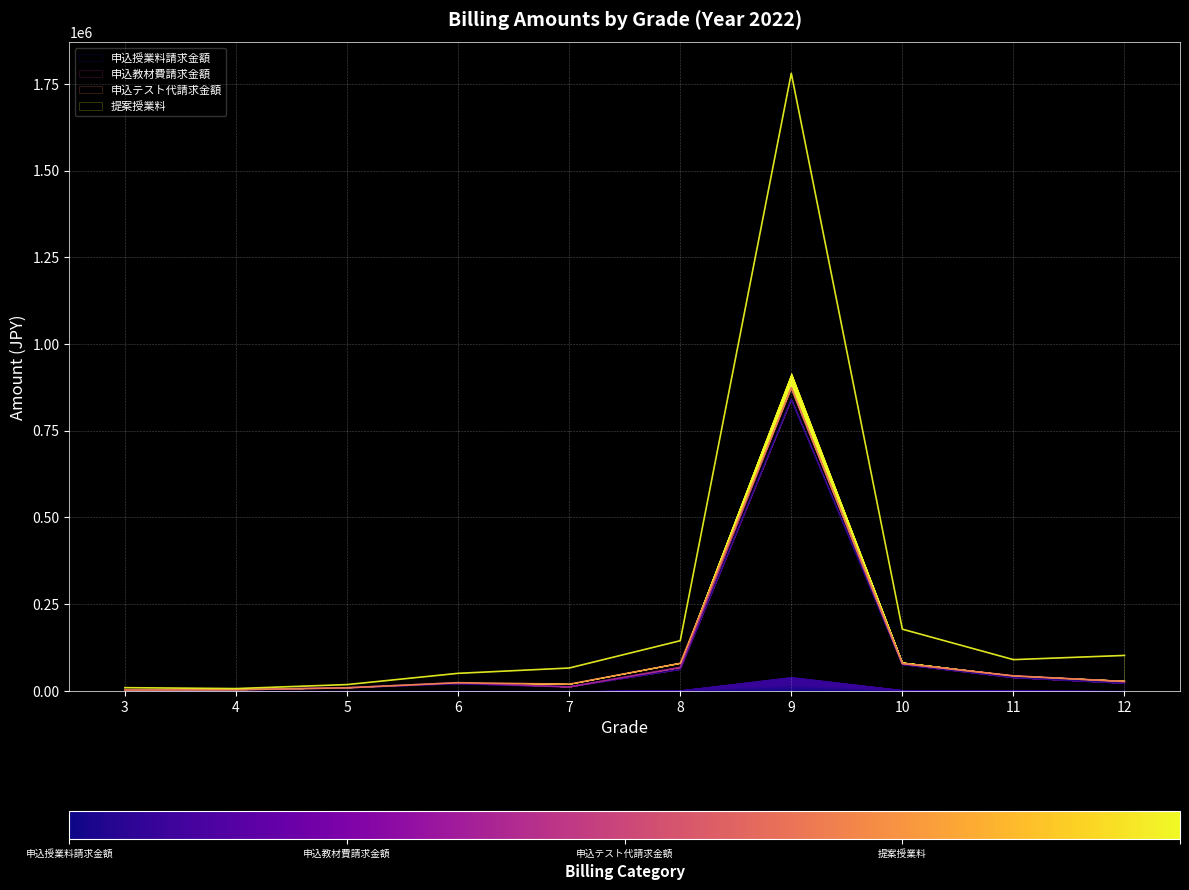

At which category is the sum across all series the highest?

9